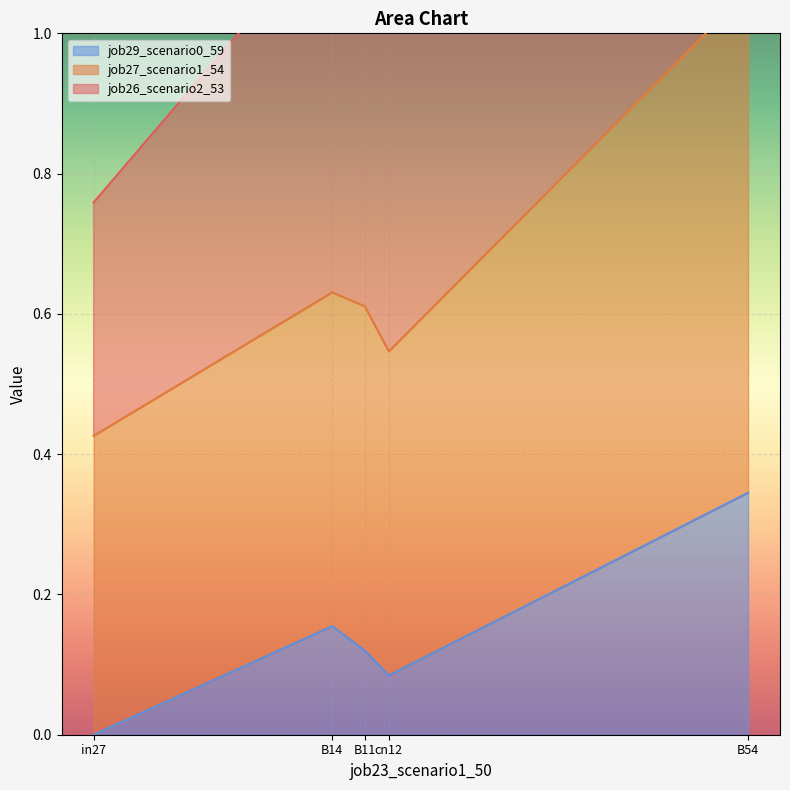

True or false: job29_scenario0_59 has a value of 0.3 at B54.

True